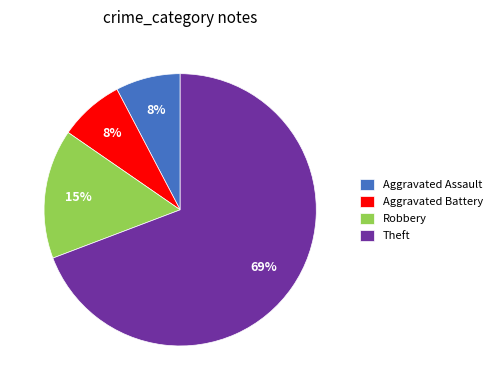

To the nearest percent, what is the average slice percentage?

25%